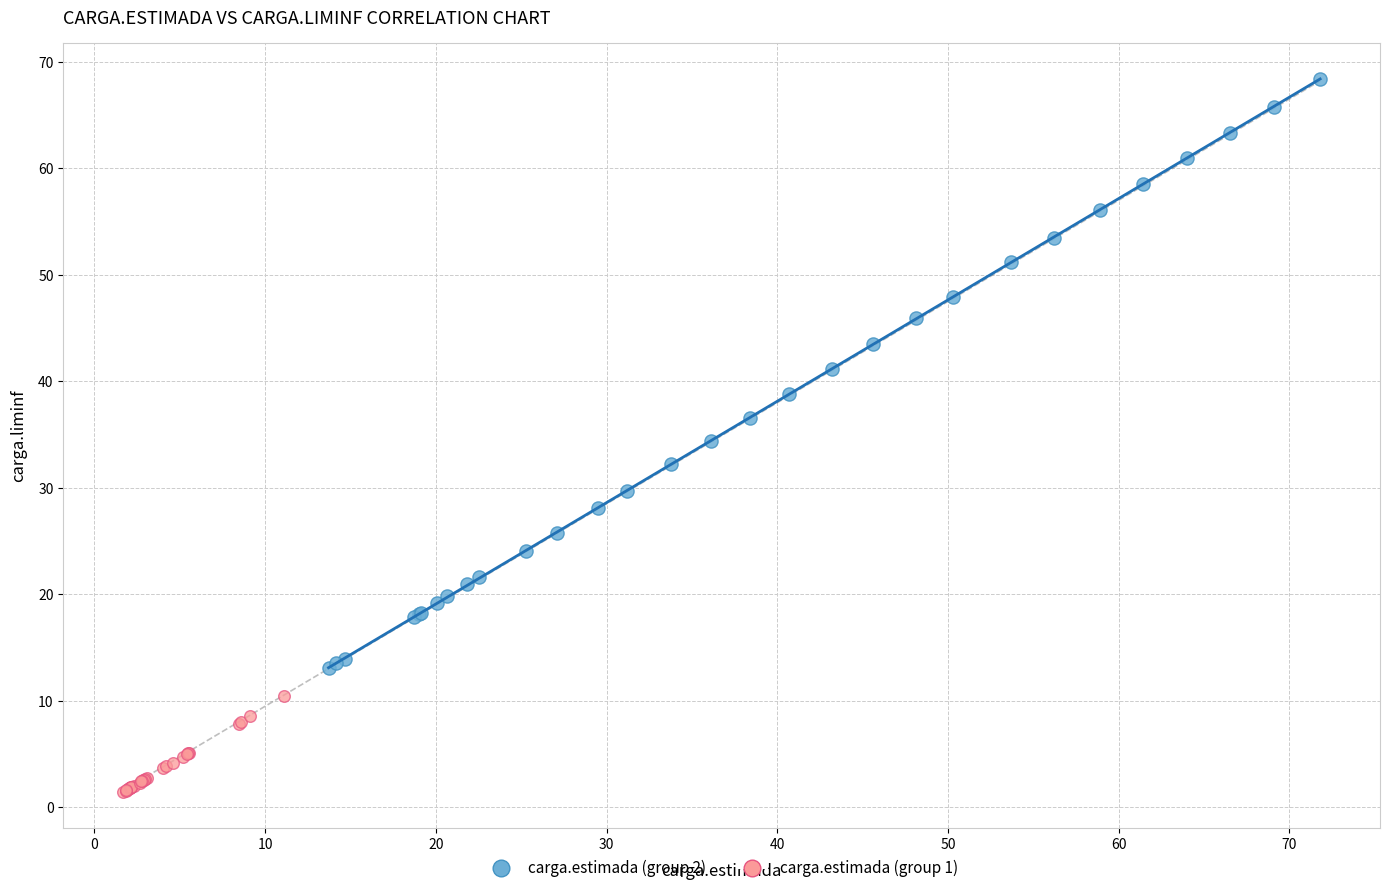

What are all the series names shown in the legend?

carga.estimada (group 2), carga.estimada (group 1)